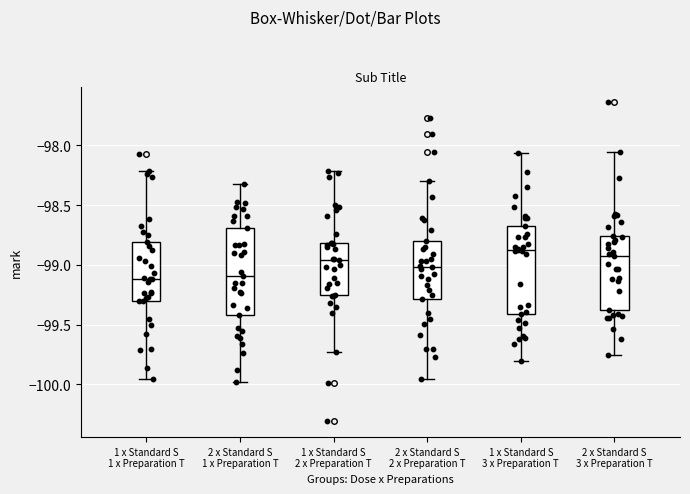

Reading left to right, read every box against the y-axis: the position of its median line, the range the box covers, and the ends of its whiskers. The values are not printed on the chart, so give them approximately, as read against the axis.

1 x Standard S 1 x Preparation T: median -99.10, box -99.30 to -98.80, whiskers -99.95 to -98.20
2 x Standard S 1 x Preparation T: median -99.10, box -99.40 to -98.70, whiskers -100.00 to -98.30
1 x Standard S 2 x Preparation T: median -98.95, box -99.25 to -98.80, whiskers -99.75 to -98.20
2 x Standard S 2 x Preparation T: median -99.00, box -99.30 to -98.80, whiskers -99.95 to -98.30
1 x Standard S 3 x Preparation T: median -98.85, box -99.40 to -98.65, whiskers -99.80 to -98.05
2 x Standard S 3 x Preparation T: median -98.90, box -99.40 to -98.75, whiskers -99.75 to -98.05